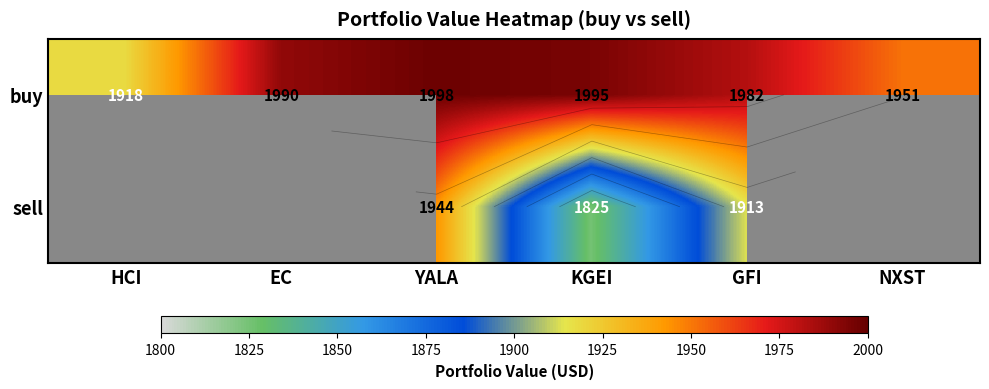

Is the value of sell at GFI greater than the value of buy at GFI?

No